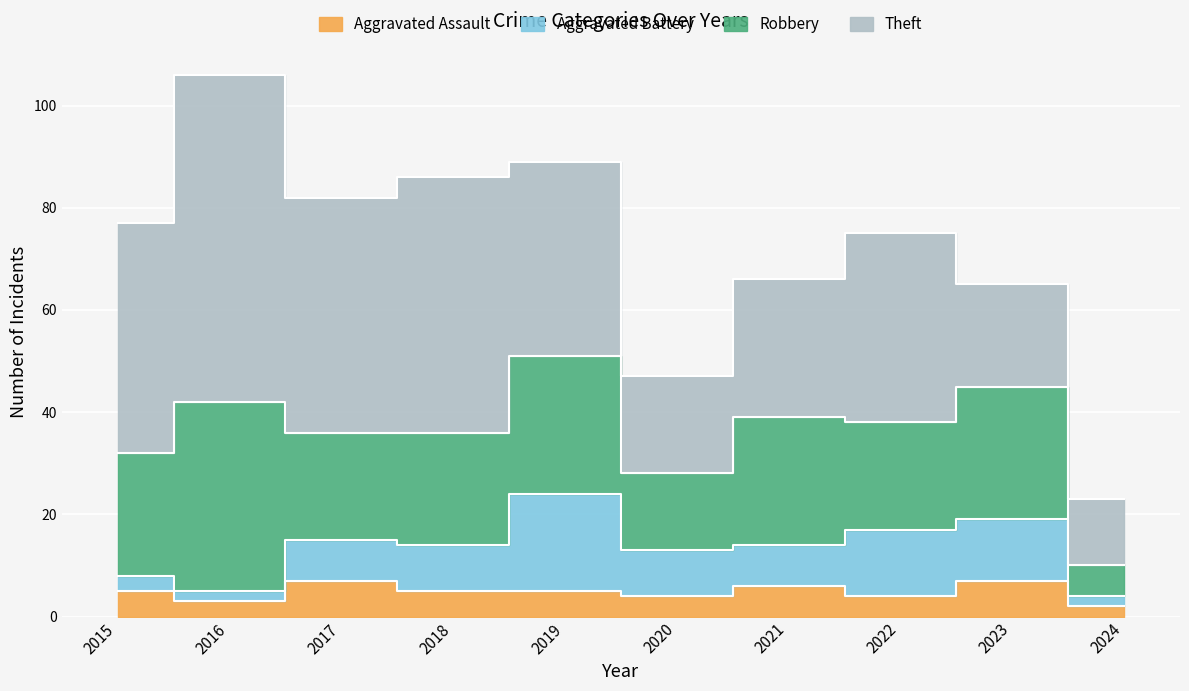

Rank the series at 2016 from highest to lowest value.

Theft, Robbery, Aggravated Assault, Aggravated Battery